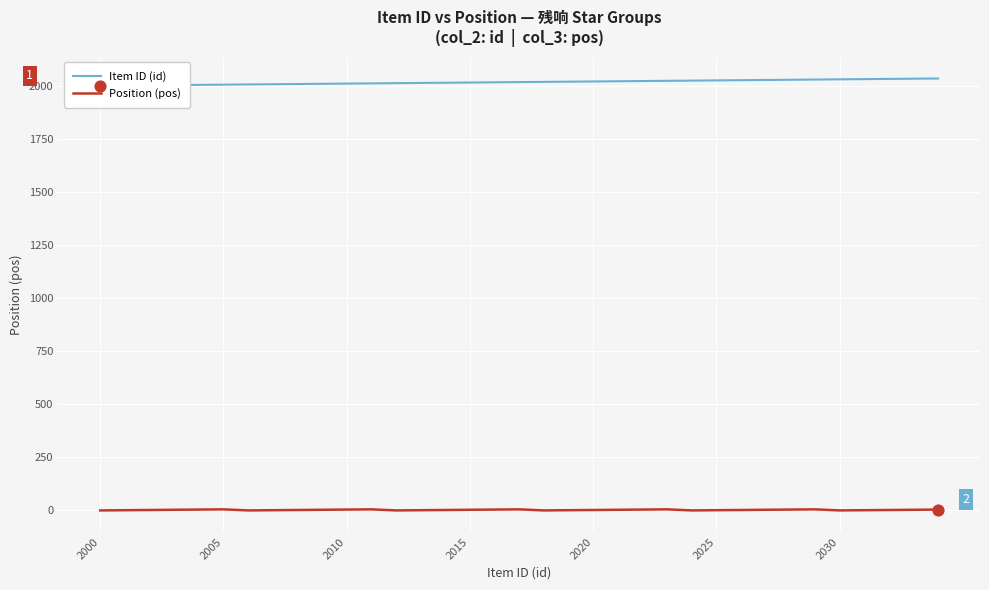

The Position (pos) series shows 0 at 2000. True or false?

True